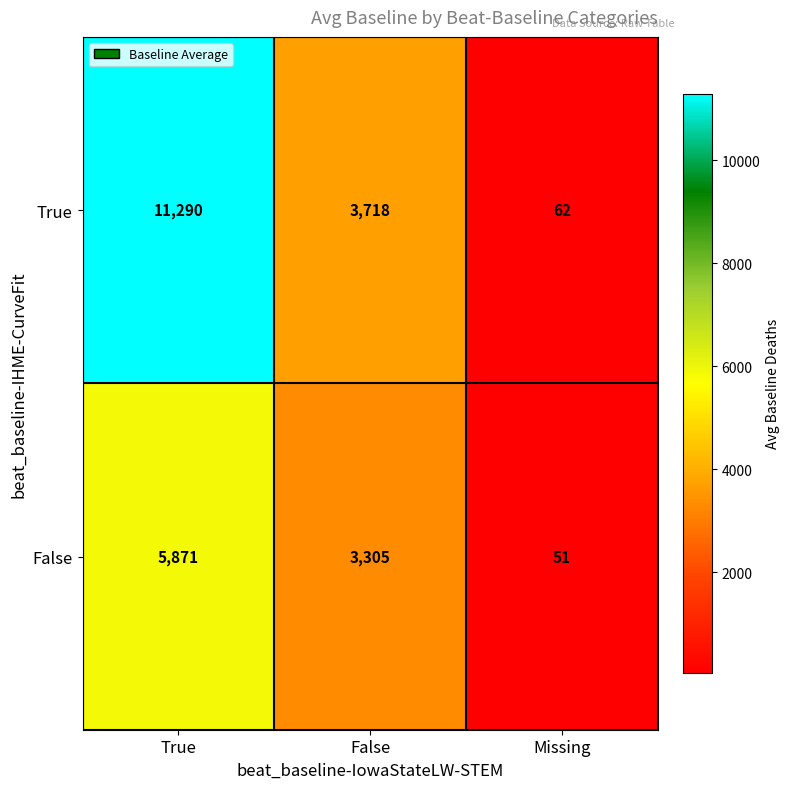

What is the spread (max minus min) of values at False?

413